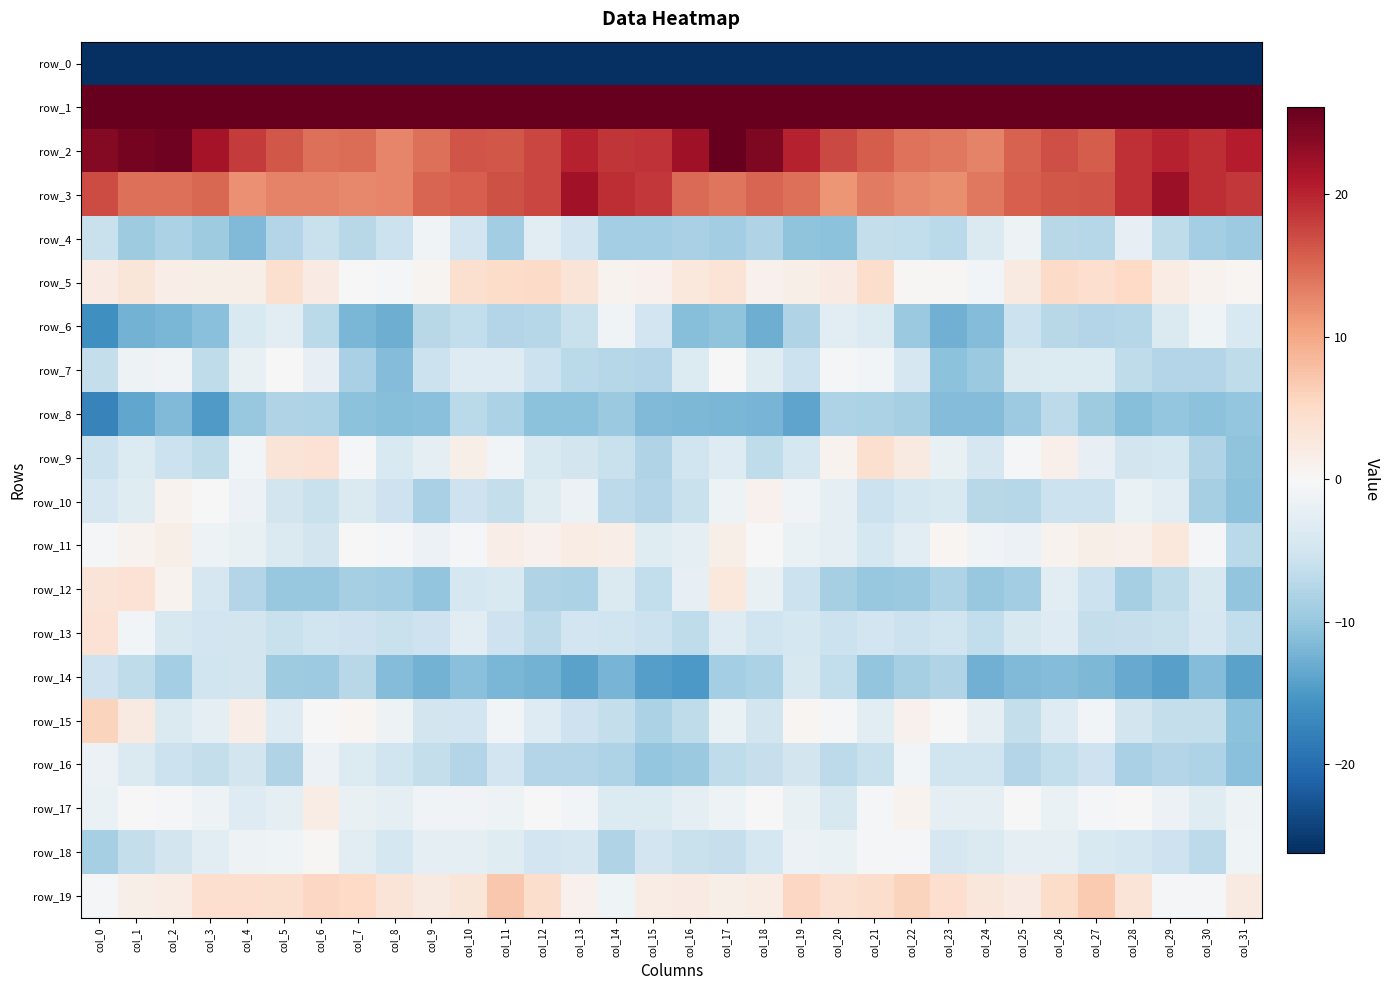

Count the number of data series in this chart.

20